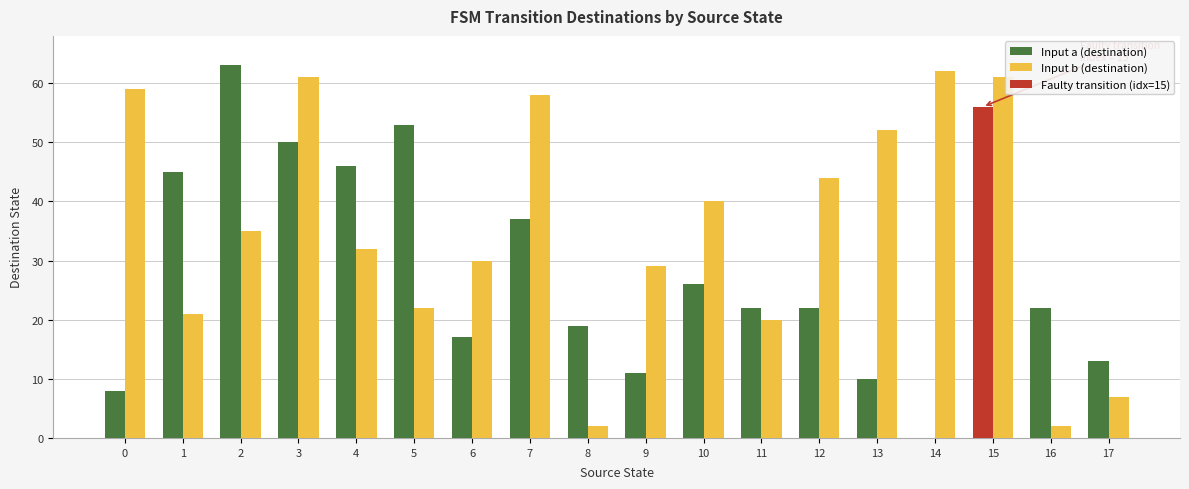

Which category has the highest value in the Input b (destination) series?

14